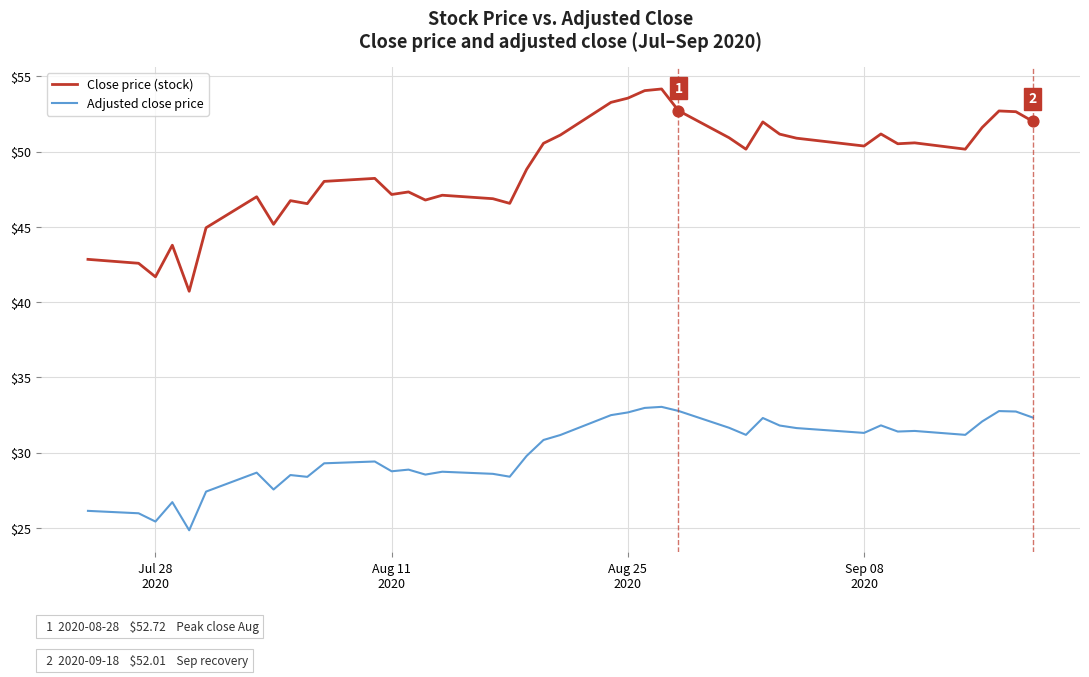

Which series has the largest total across all categories?

Close price (stock)